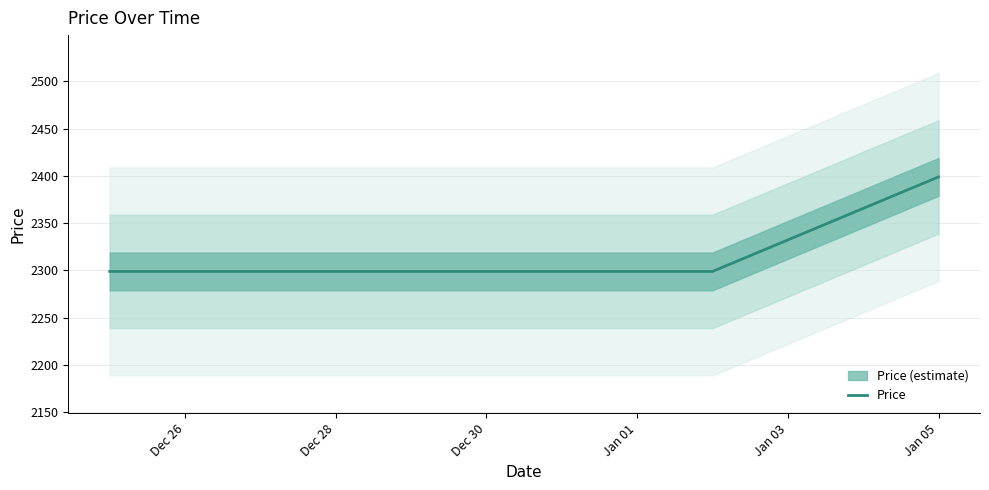

What is the average value?

2309